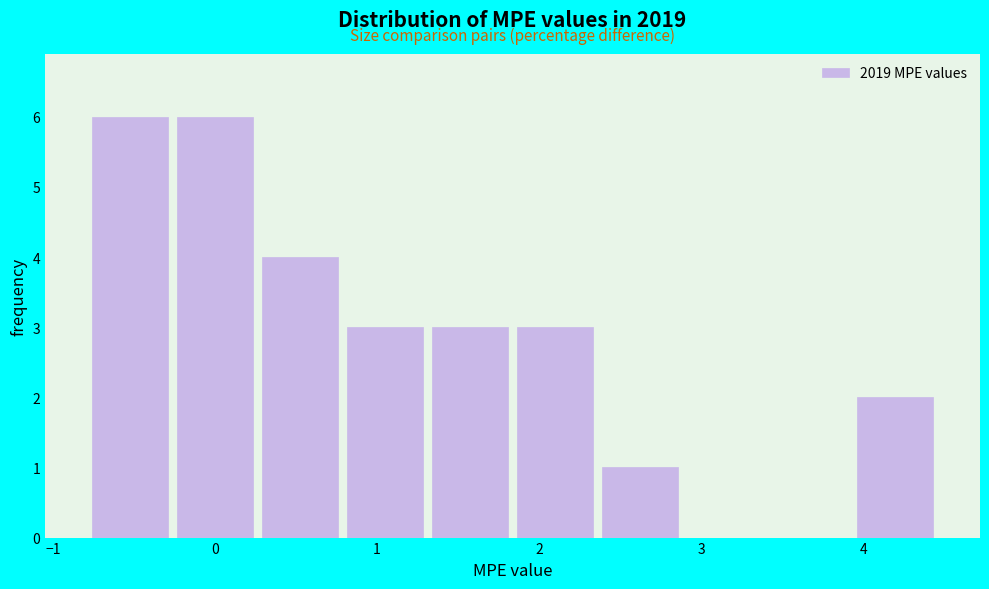

Reading left to right, list every bar in this chart as the range it spans on the x-axis followed by its height. Neither the bar edges nor the heights are printed on the chart, so give them approximately, as read against the axes.

-0.8 to -0.3: 6
-0.3 to 0.3: 6
0.3 to 0.8: 4
0.8 to 1.3: 3
1.3 to 1.8: 3
1.8 to 2.4: 3
2.4 to 2.9: 1
2.9 to 3.4: 0
3.4 to 3.9: 0
3.9 to 4.5: 2